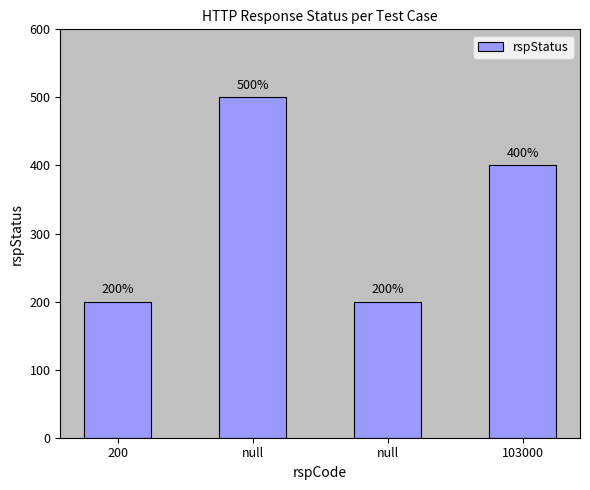

List the labels in order of value, largest first.

null, 103000, 200, null